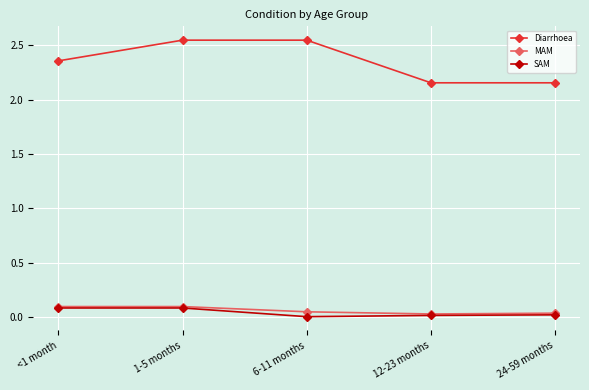

Is the value of MAM at 12-23 months greater than the value of Diarrhoea at <1 month?

No